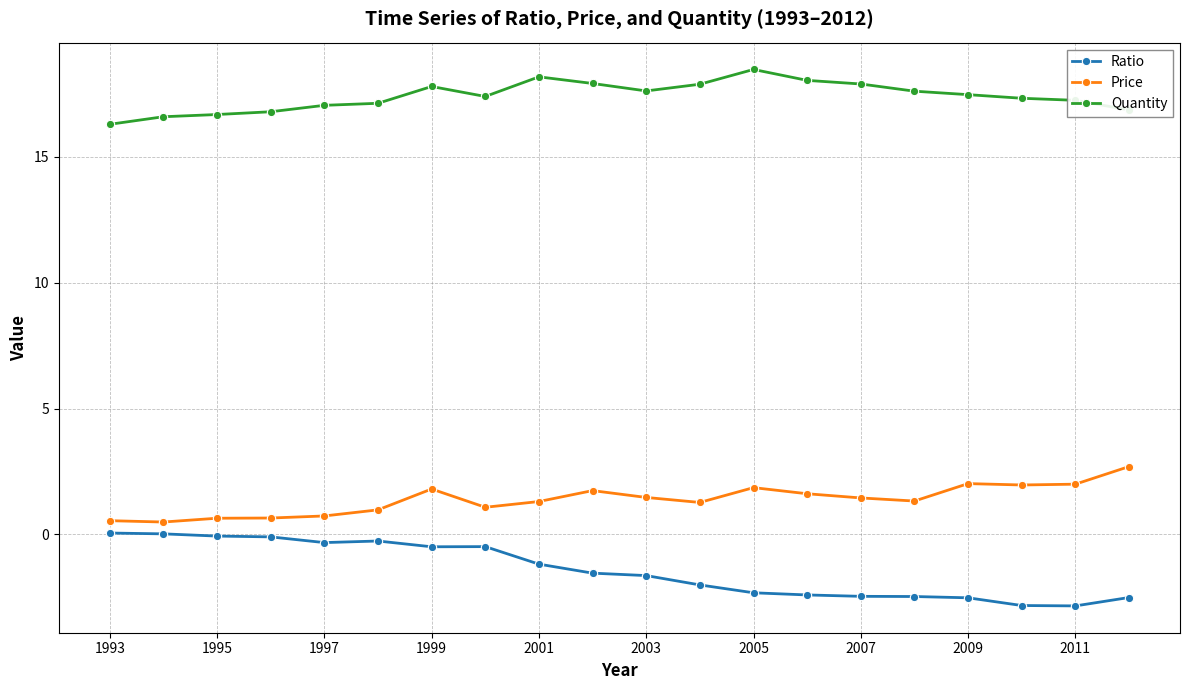

True or false: Quantity has more than 1 points higher than both neighbors.

True